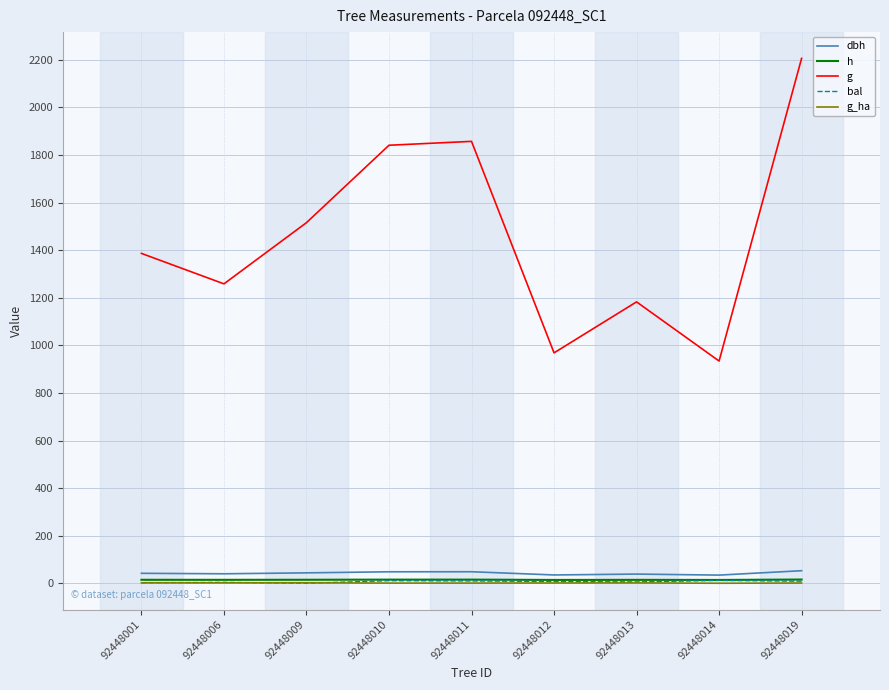

Does the chart display data point markers on the line(s)?

No